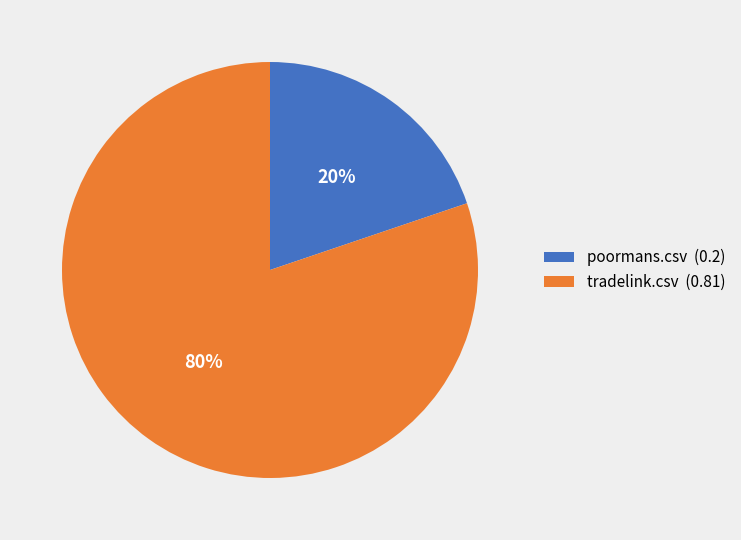

To the nearest percent, what is the difference between the tradelink.csv and poormans.csv slice percentages?

60%